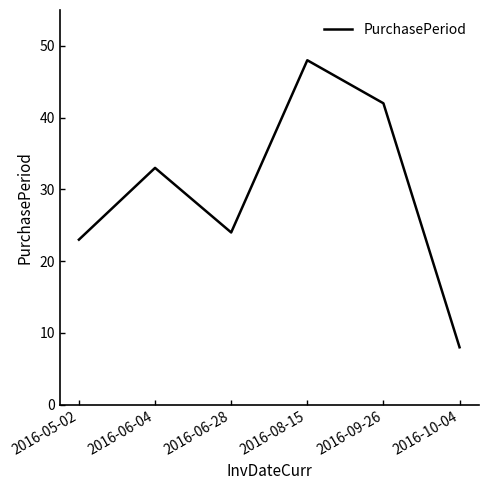

List the labels in order of value, largest first.

2016-08-15, 2016-09-26, 2016-06-04, 2016-06-28, 2016-05-02, 2016-10-04